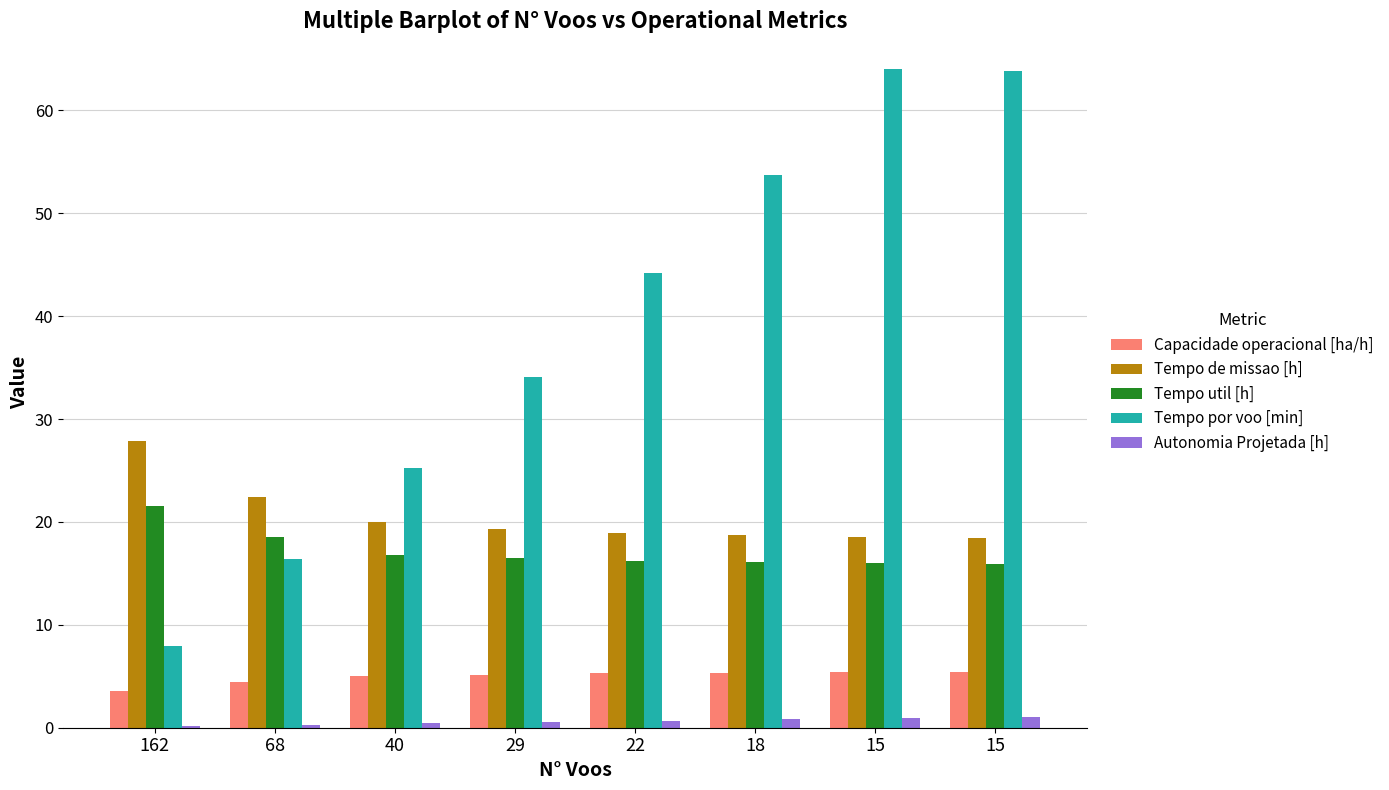

Which series has the widest spread of values?

Tempo por voo [min]